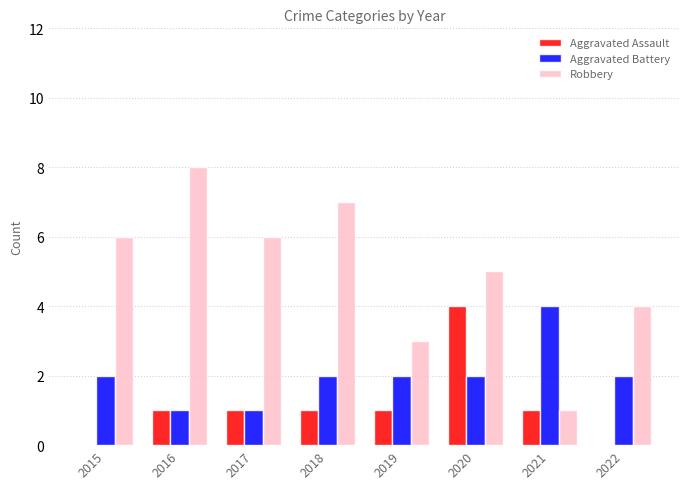

Reading left to right, transcribe all the data shown in this chart.

Aggravated Assault: 2015=0	2016=1	2017=1	2018=1	2019=1	2020=4	2021=1	2022=0
Aggravated Battery: 2015=2	2016=1	2017=1	2018=2	2019=2	2020=2	2021=4	2022=2
Robbery: 2015=6	2016=8	2017=6	2018=7	2019=3	2020=5	2021=1	2022=4